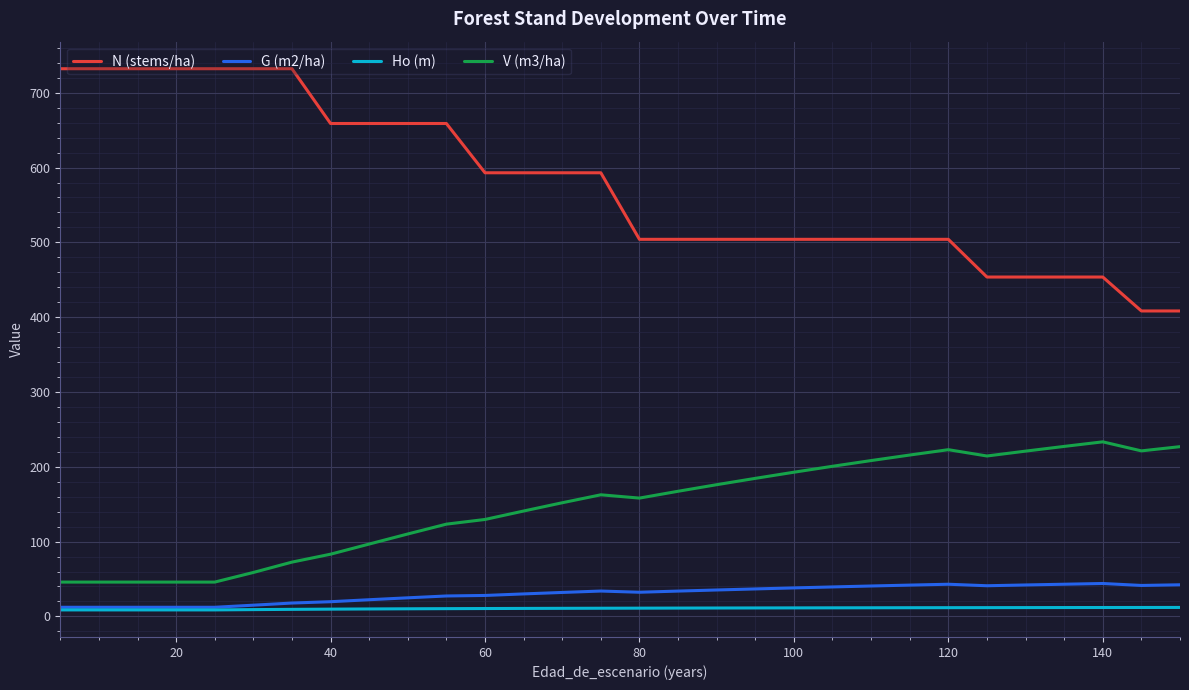

What is the greatest value displayed?

732.1